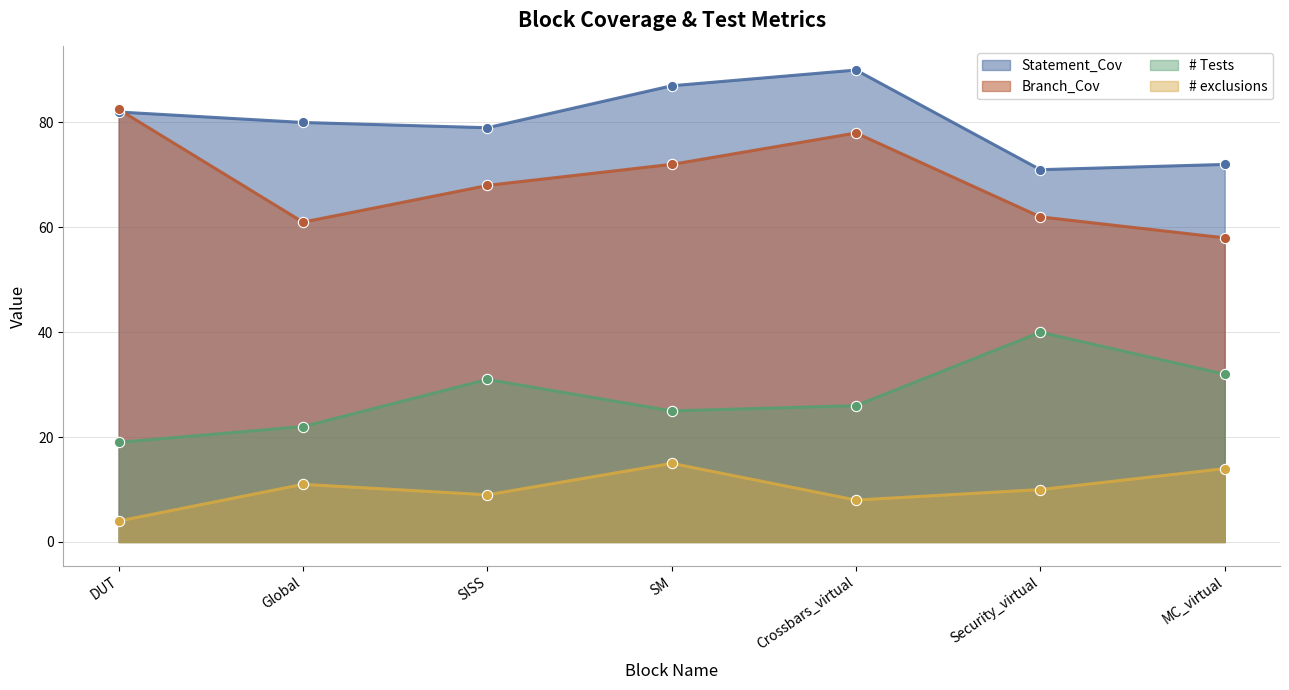

Which series has the largest Y range (max minus min)?

Branch_Cov